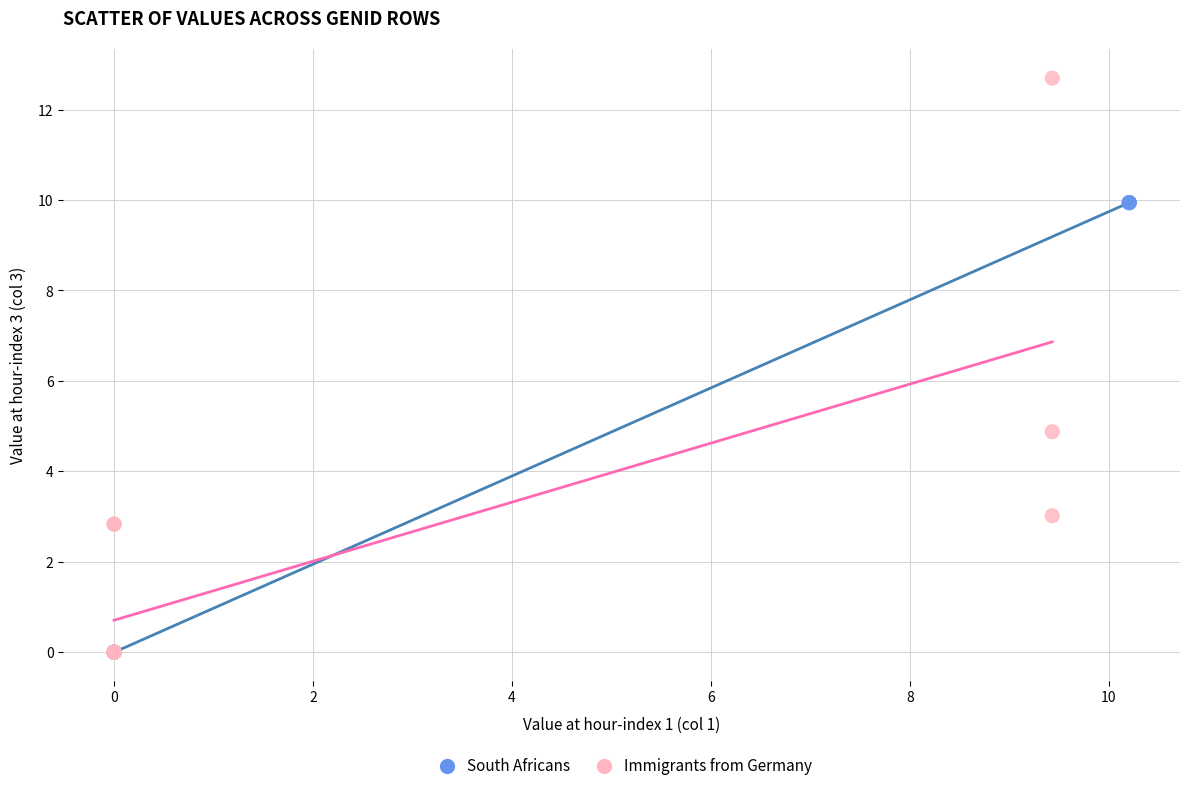

What are all the series names shown in the legend?

South Africans, Immigrants from Germany